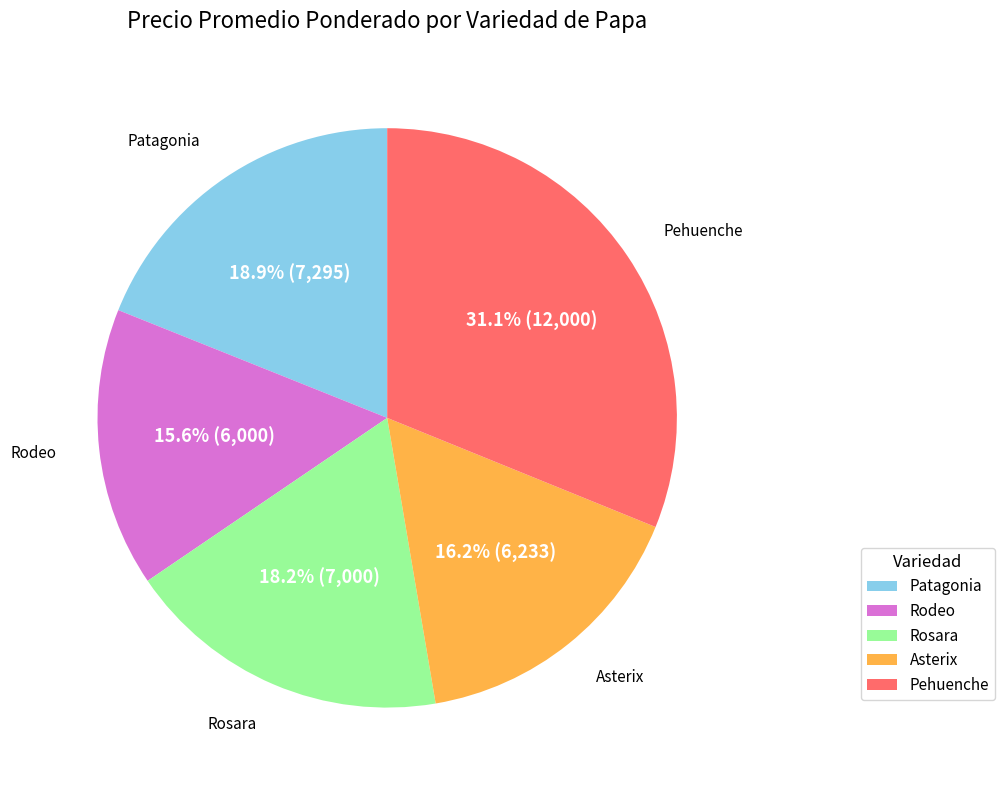

To the nearest percent, what is the difference between the Pehuenche and Rodeo slice percentages?

16%